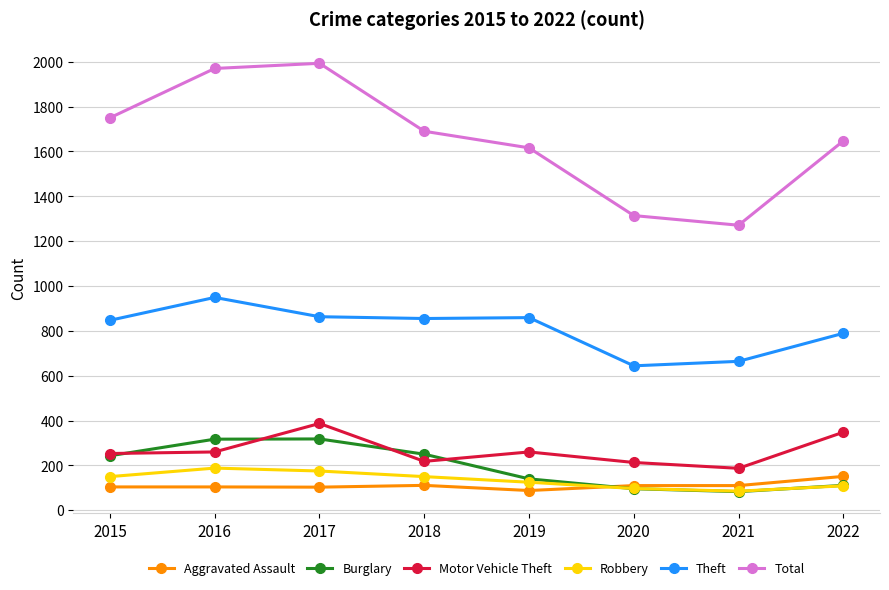

In Total, how many points are lower than both neighbors (excluding endpoints)?

1